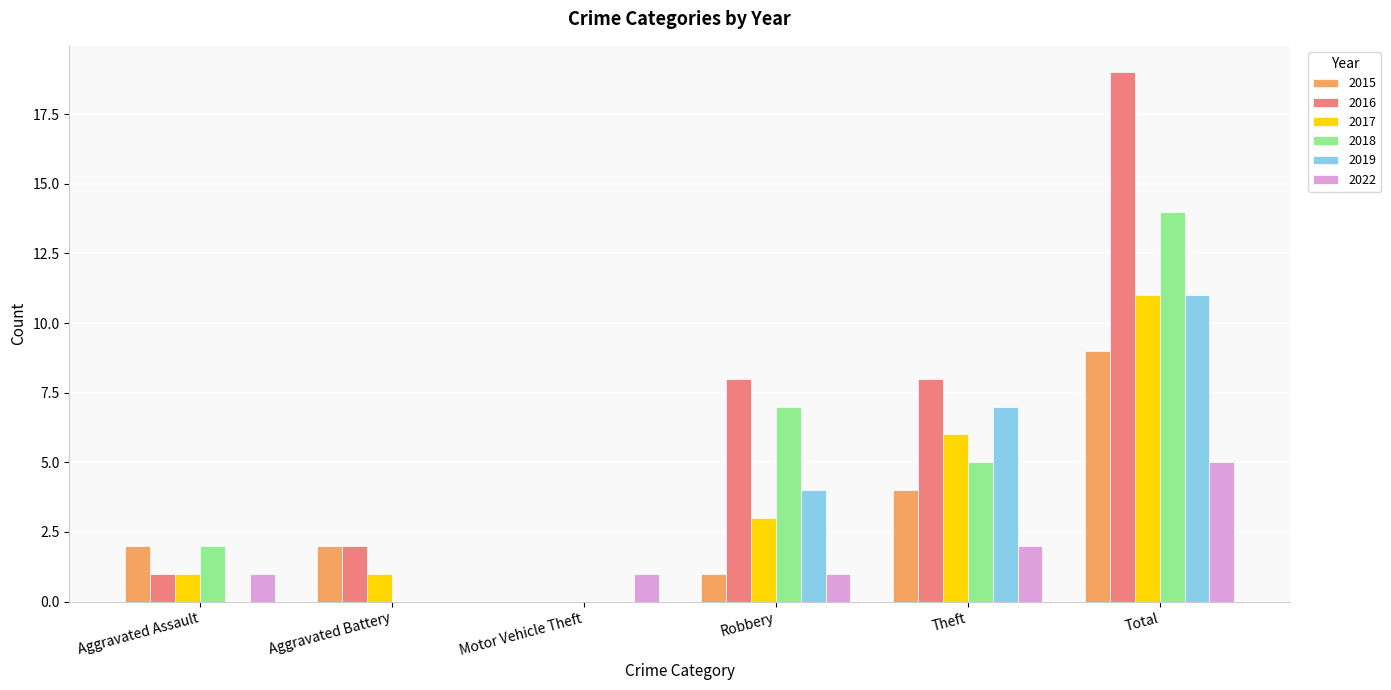

True or false: 2015 has a value of 2 at Aggravated Battery.

True